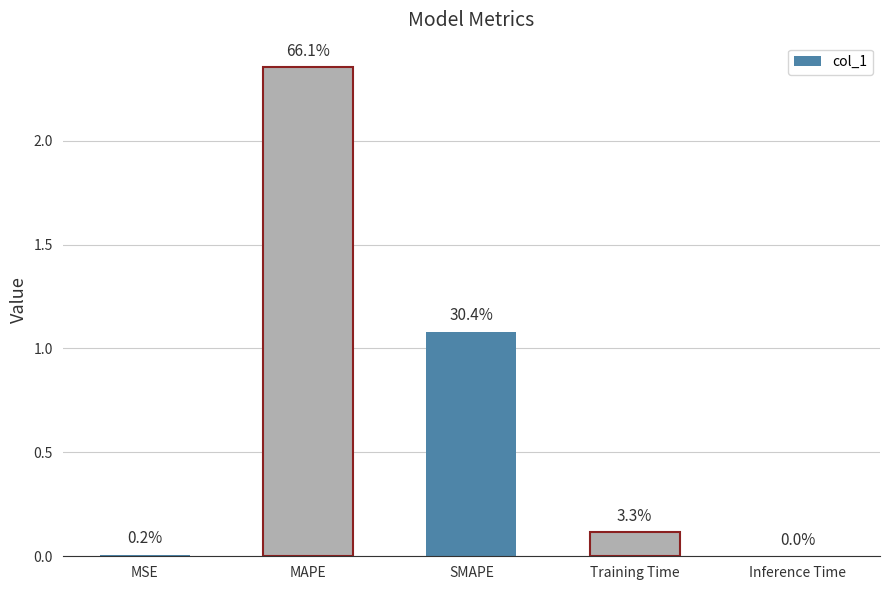

Rank the categories by value from highest to lowest.

MAPE, SMAPE, Training Time, MSE, Inference Time